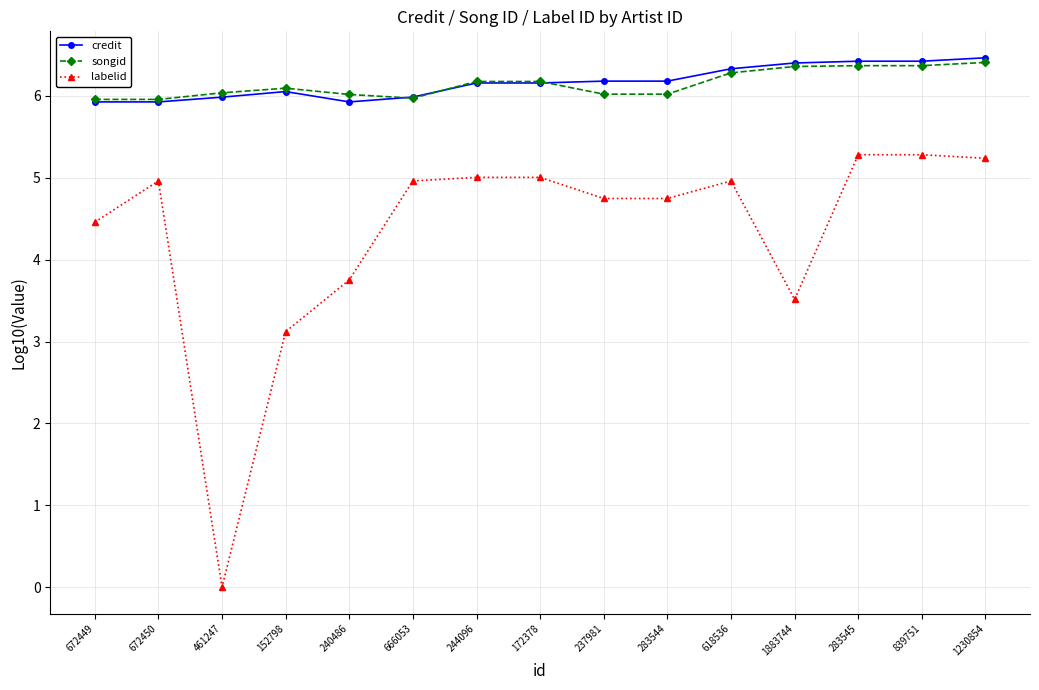

What is the total value across all series at 839751?

18.1